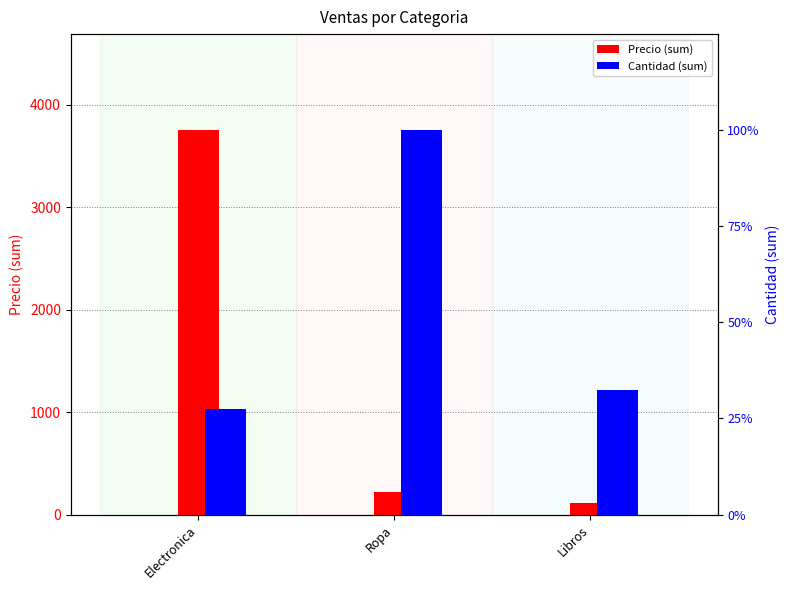

What is the minimum value shown in the chart?

73